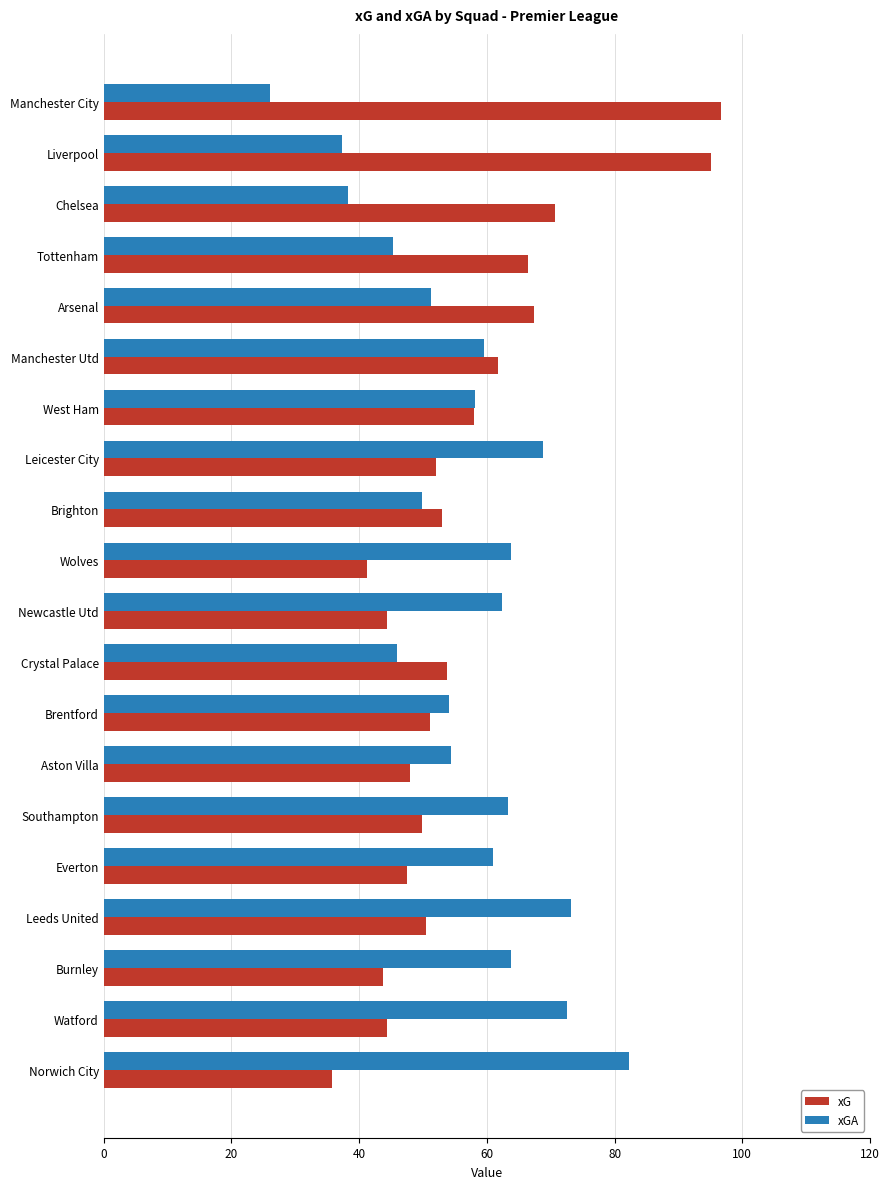

What is the approximate value of xGA at Newcastle Utd?

62.4